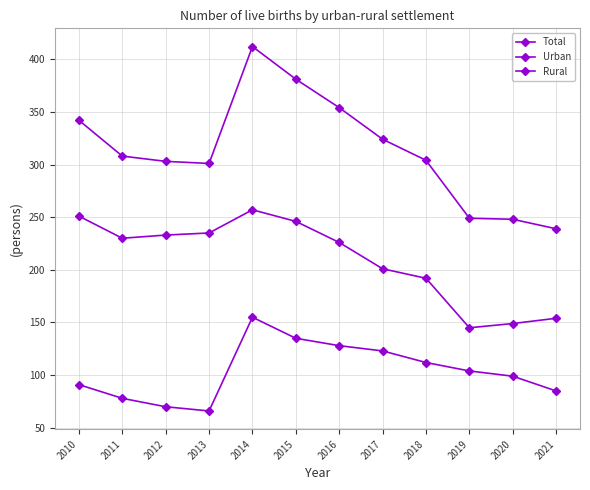

Is this an area chart (filled region under the line)?

No